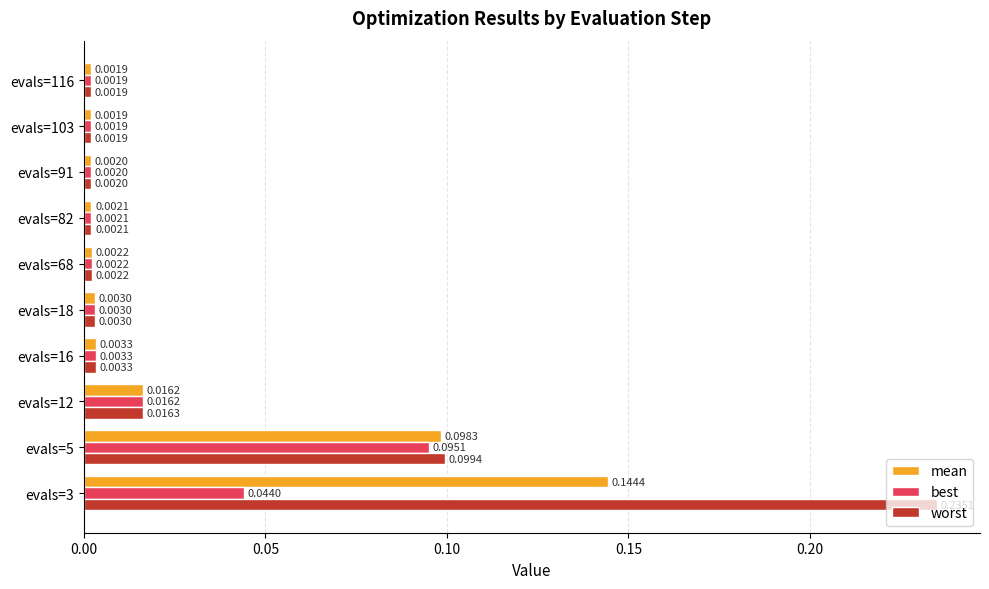

What is the sum of all worst values?

0.4